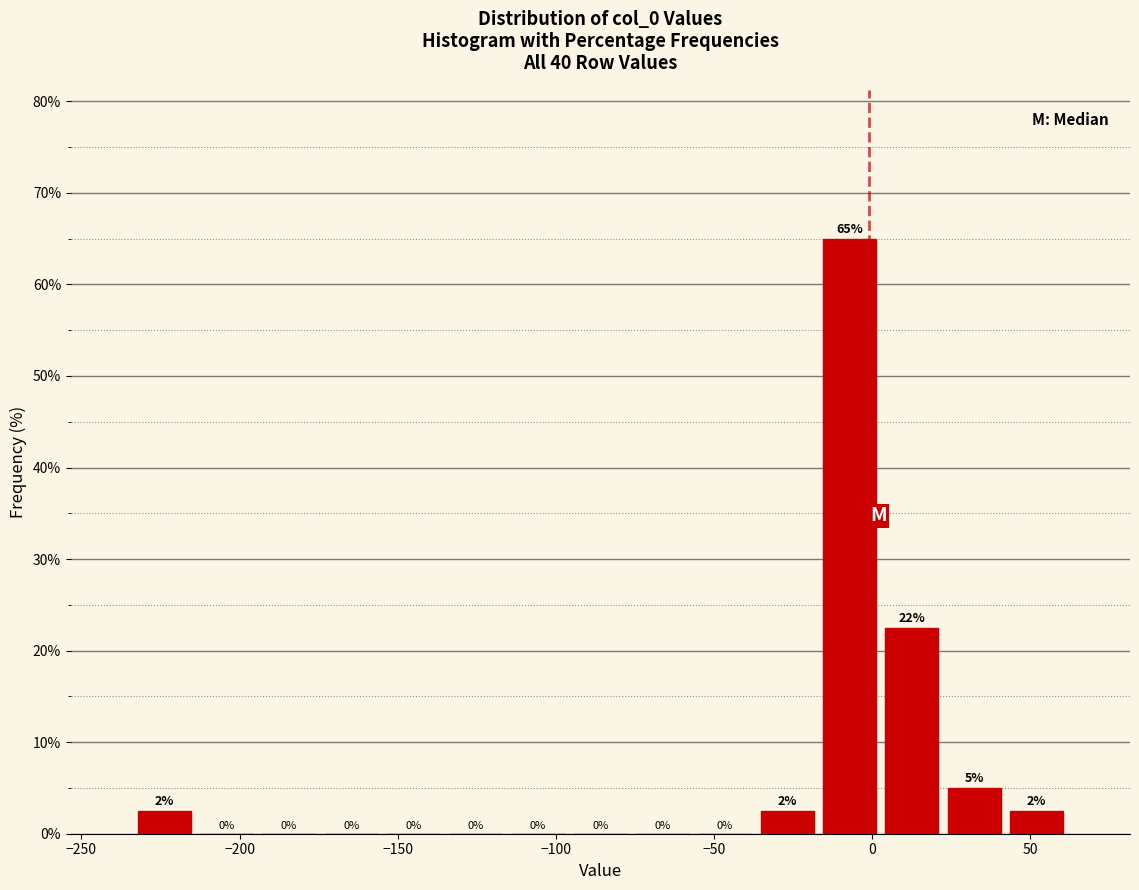

Read against the x-axis, roughly where is the centre of the tallest bar?

-5